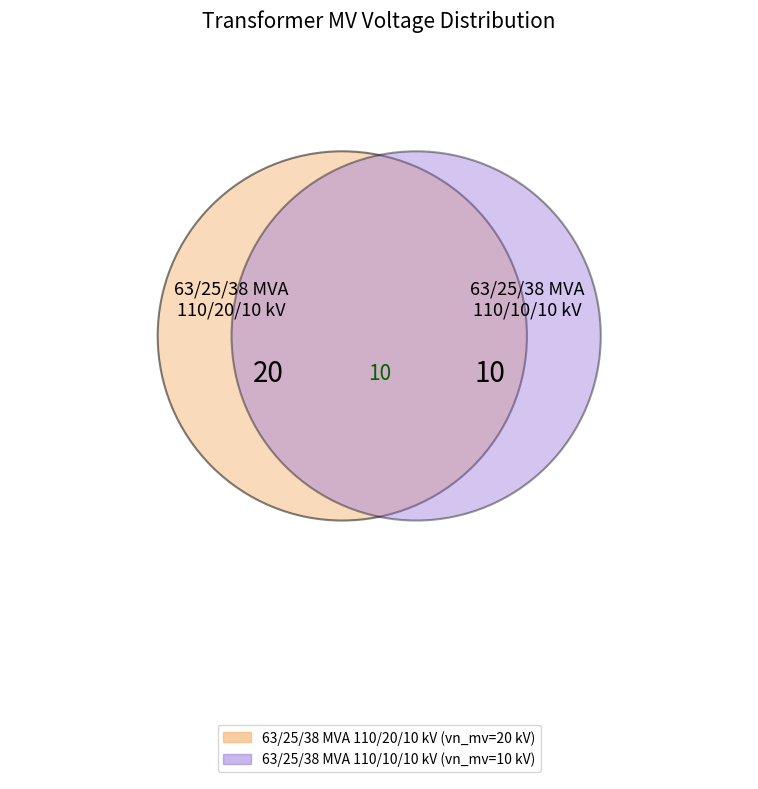

Is it true that 63/25/38 MVA 110/20/10 kV is 55% of the pie?

False